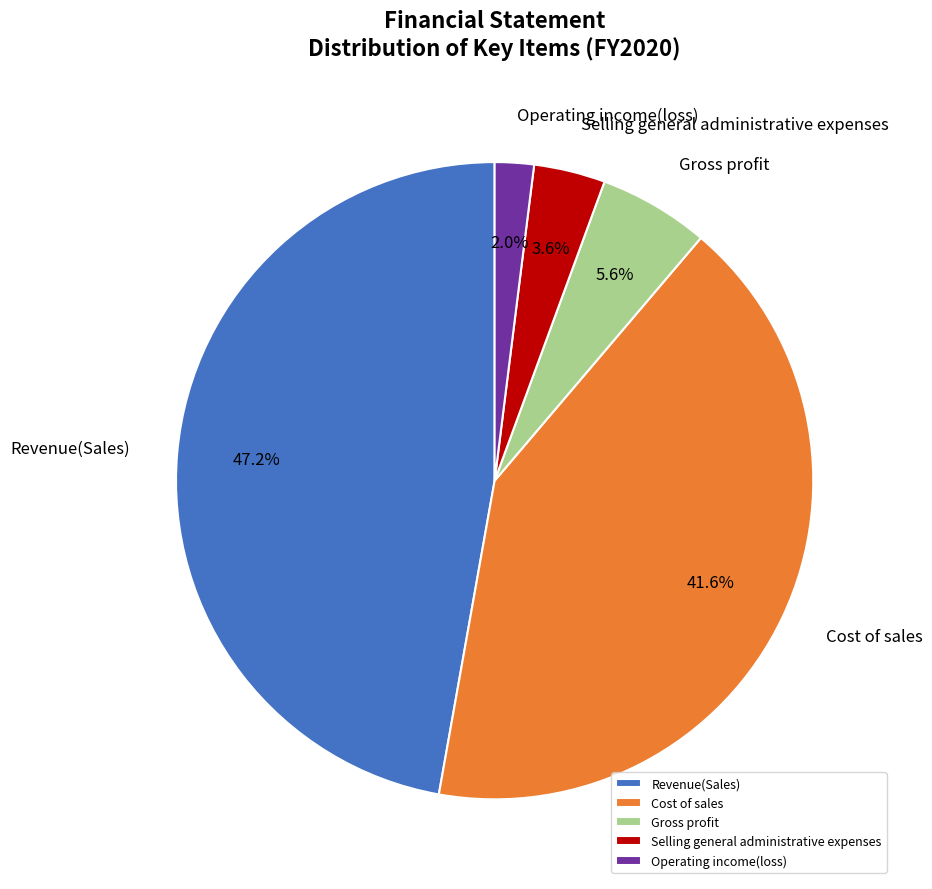

Does any single category account for the majority?

No